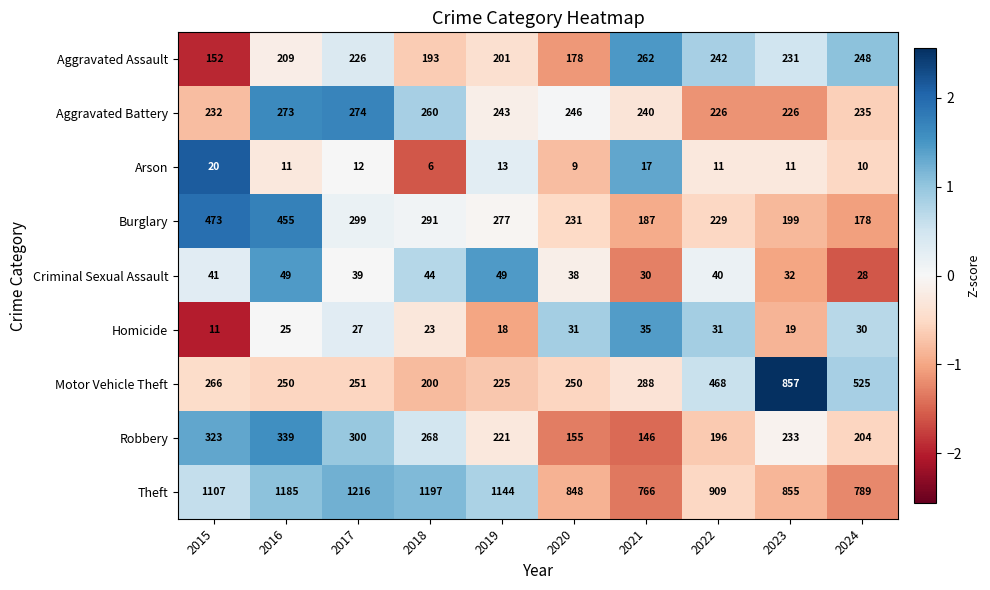

Where does the Burglary series first go above 277?

2015